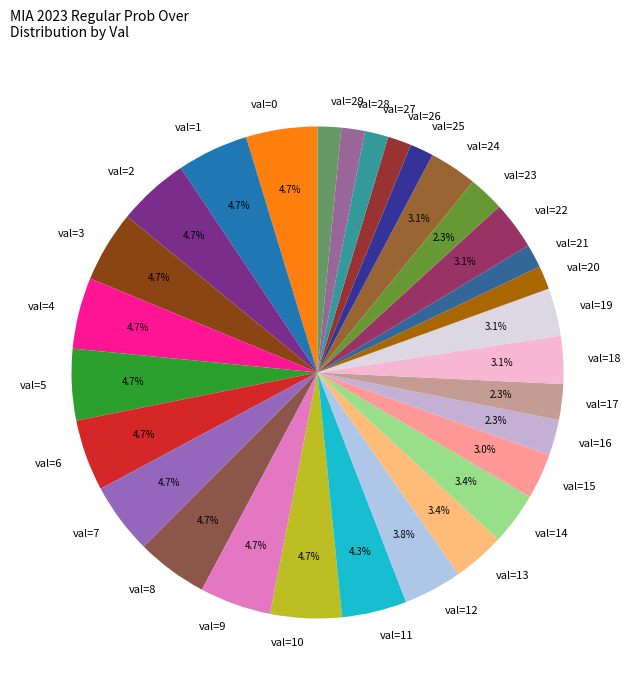

Approximately how many times larger is the value at val=21 compared to val=16?

0.7